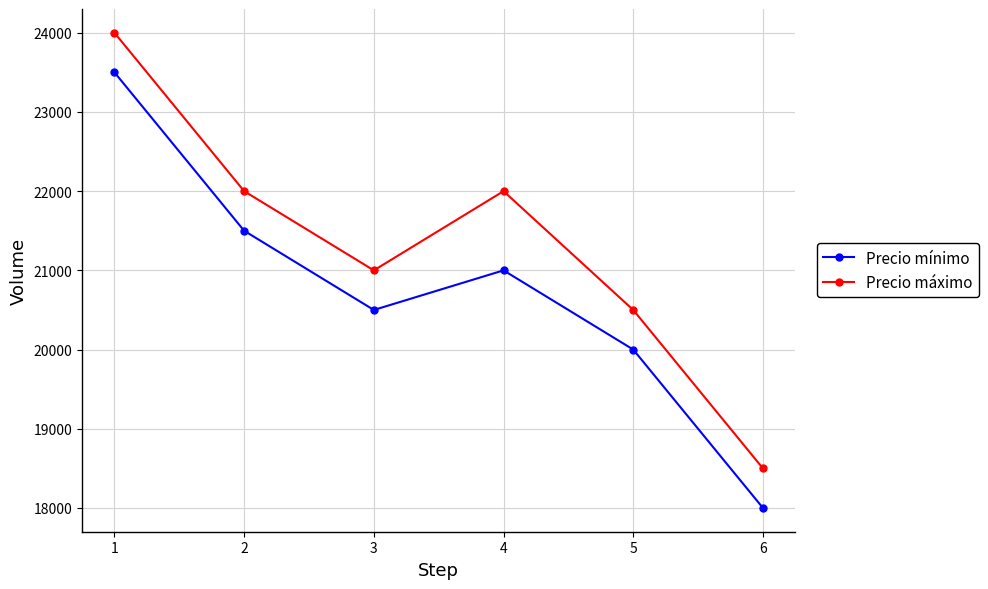

Reading right to left, extract all data points from this chart.

Precio mínimo: 18000	20000	21000	20500	21500	23500
Precio máximo: 18500	20500	22000	21000	22000	24000